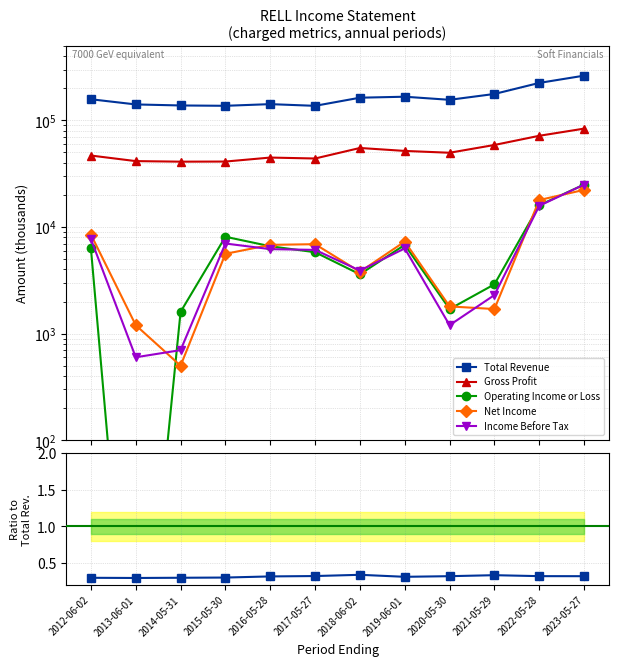

Reading left to right, list all the values displayed in this chart.

Total Revenue: 2012-06-02=157800.0	2013-06-01=141100.0	2014-05-31=138000.0	2015-05-30=137000.0	2016-05-28=142000.0	2017-05-27=136900.0	2018-06-02=163200.0	2019-06-01=166700.0	2020-05-30=155900.0	2021-05-29=176900.0	2022-05-28=224600.0	2023-05-27=262700.0
Gross Profit: 2012-06-02=46800.0	2013-06-01=41500.0	2014-05-31=41000.0	2015-05-30=41100.0	2016-05-28=44800.0	2017-05-27=43900.0	2018-06-02=55100.0	2019-06-01=51700.0	2020-05-30=49700.0	2021-05-29=58800.0	2022-05-28=71700.0	2023-05-27=83700.0
Operating Income or Loss: 2012-06-02=6300.0	2013-06-01=0.1	2014-05-31=1600.0	2015-05-30=8100.0	2016-05-28=6600.0	2017-05-27=5800.0	2018-06-02=3600.0	2019-06-01=6800.0	2020-05-30=1700.0	2021-05-29=2900.0	2022-05-28=16000.0	2023-05-27=25000.0
Net Income: 2012-06-02=8500.0	2013-06-01=1200.0	2014-05-31=500.0	2015-05-30=5600.0	2016-05-28=6800.0	2017-05-27=6900.0	2018-06-02=3800.0	2019-06-01=7300.0	2020-05-30=1800.0	2021-05-29=1700.0	2022-05-28=17900.0	2023-05-27=22300.0
Income Before Tax: 2012-06-02=7700.0	2013-06-01=600.0	2014-05-31=700.0	2015-05-30=7000.0	2016-05-28=6200.0	2017-05-27=6100.0	2018-06-02=3900.0	2019-06-01=6300.0	2020-05-30=1200.0	2021-05-29=2300.0	2022-05-28=15800.0	2023-05-27=25000.0
Gross Profit / Total Revenue: 2012-06-02=0.3	2013-06-01=0.3	2014-05-31=0.3	2015-05-30=0.3	2016-05-28=0.3	2017-05-27=0.3	2018-06-02=0.3	2019-06-01=0.3	2020-05-30=0.3	2021-05-29=0.3	2022-05-28=0.3	2023-05-27=0.3